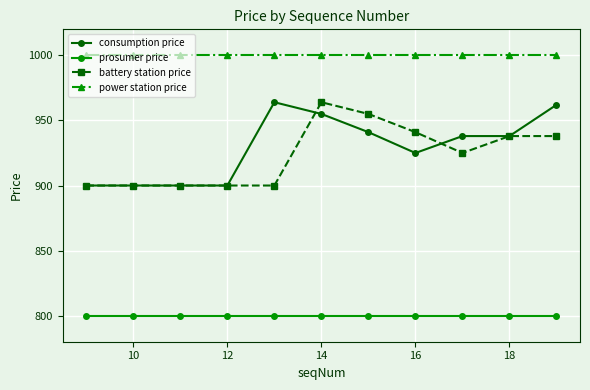

What is the value of the prosumer price point at the 2nd from the left?

800